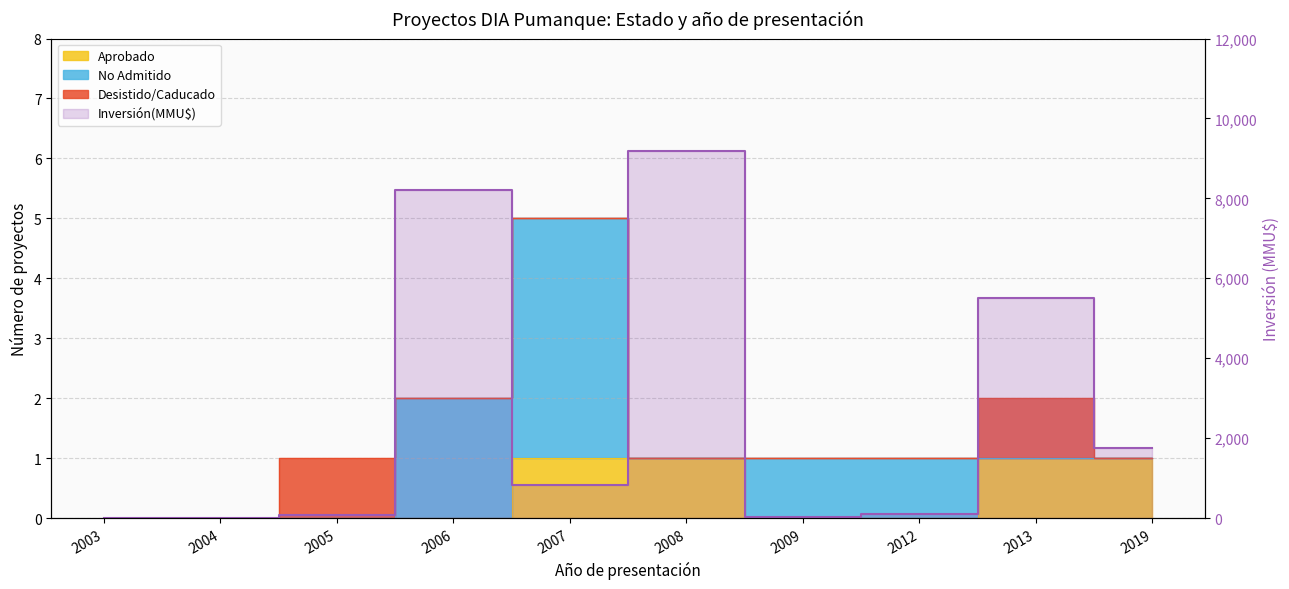

List the labels in order of value, smallest first.

2003, 2004, 2009, 2005, 2012, 2007, 2019, 2013, 2006, 2008